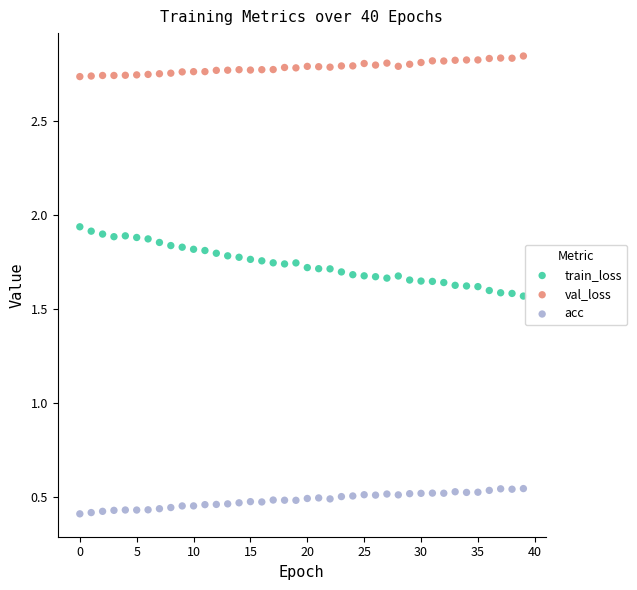

What are all the series names shown in the legend?

train_loss, val_loss, acc